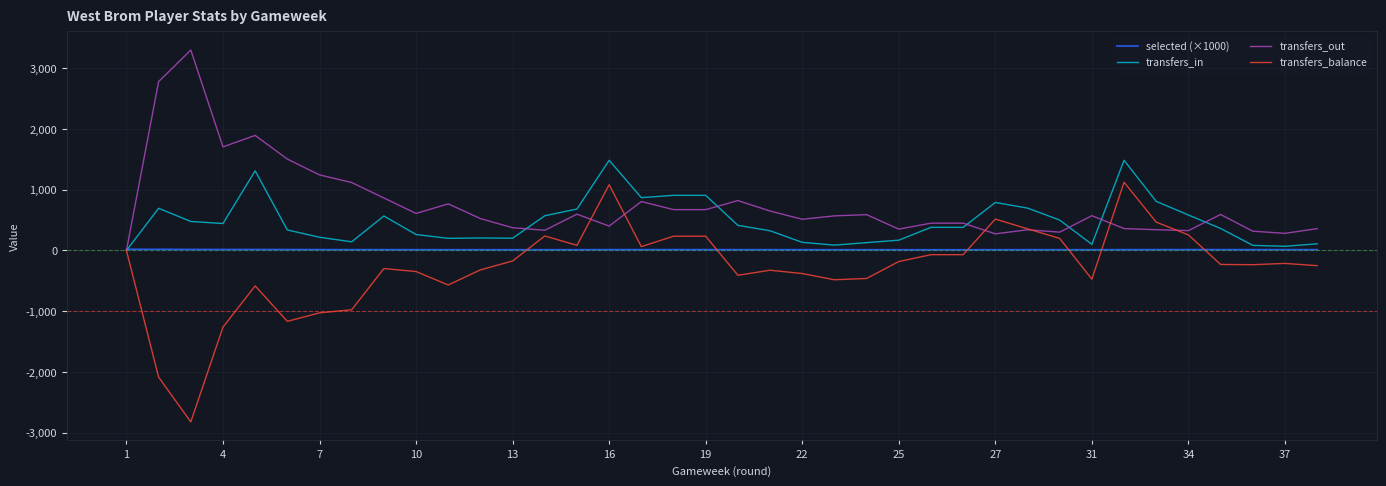

Which series has the largest total across all categories?

transfers_out